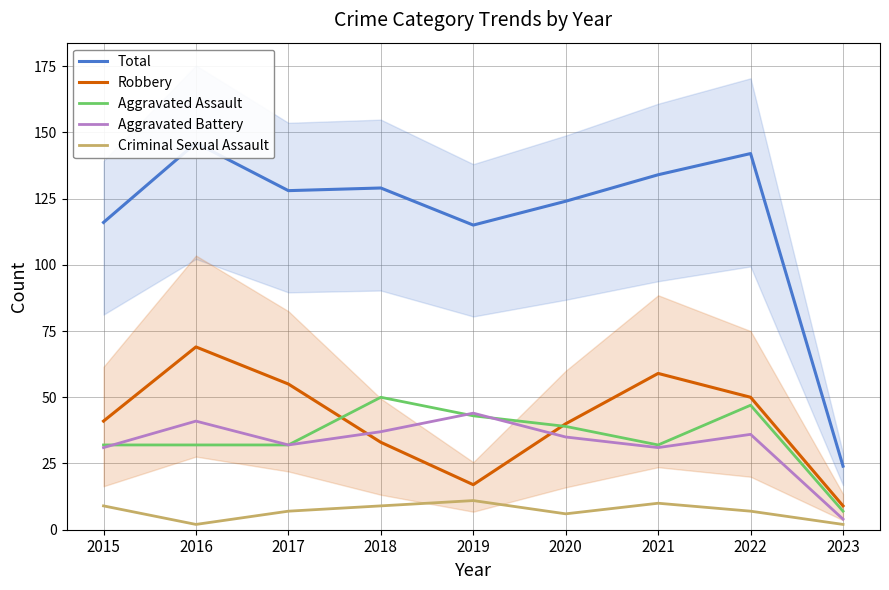

Reading right to left, what are all the values shown in this chart?

Total: 2023=24	2022=142	2021=134	2020=124	2019=115	2018=129	2017=128	2016=146	2015=116
Robbery: 2023=9	2022=50	2021=59	2020=40	2019=17	2018=33	2017=55	2016=69	2015=41
Aggravated Assault: 2023=7	2022=47	2021=32	2020=39	2019=43	2018=50	2017=32	2016=32	2015=32
Aggravated Battery: 2023=4	2022=36	2021=31	2020=35	2019=44	2018=37	2017=32	2016=41	2015=31
Criminal Sexual Assault: 2023=2	2022=7	2021=10	2020=6	2019=11	2018=9	2017=7	2016=2	2015=9